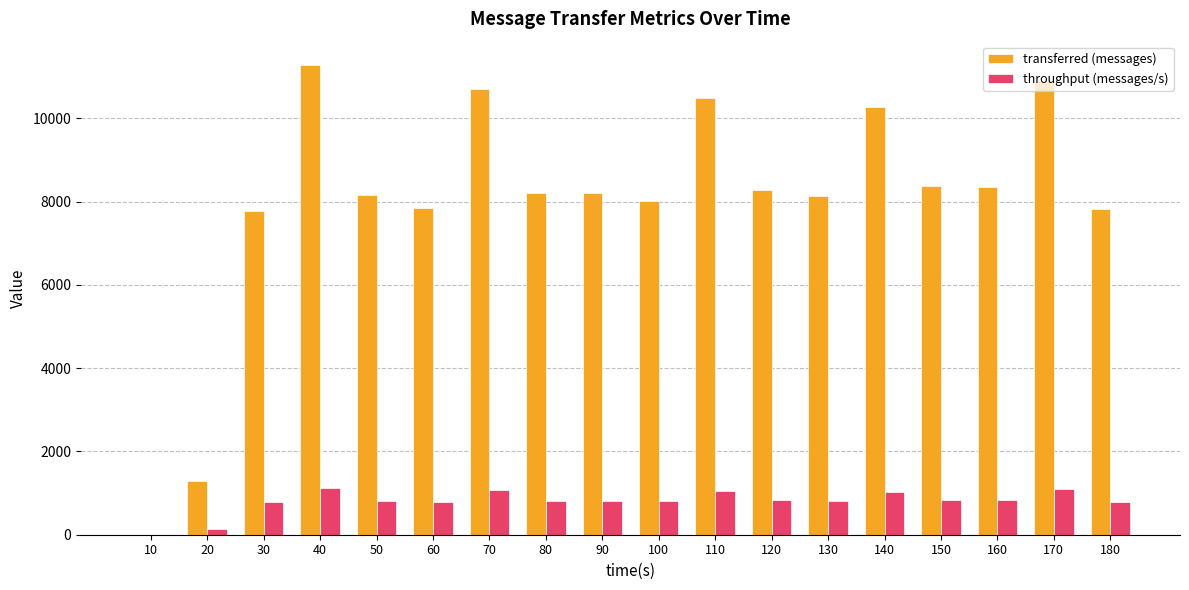

What is the sum of all transferred (messages) values?

144120